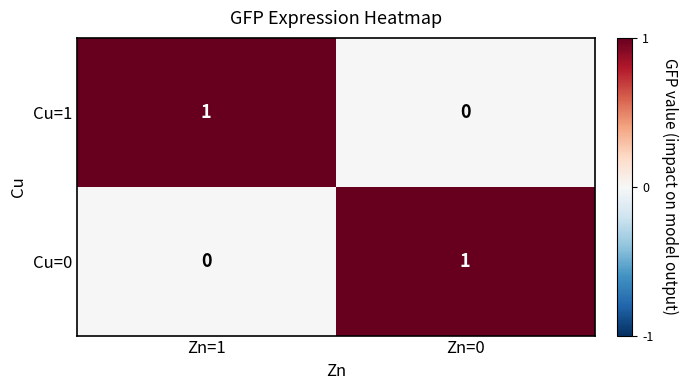

At which label does Cu=1 reach its peak?

Zn=1